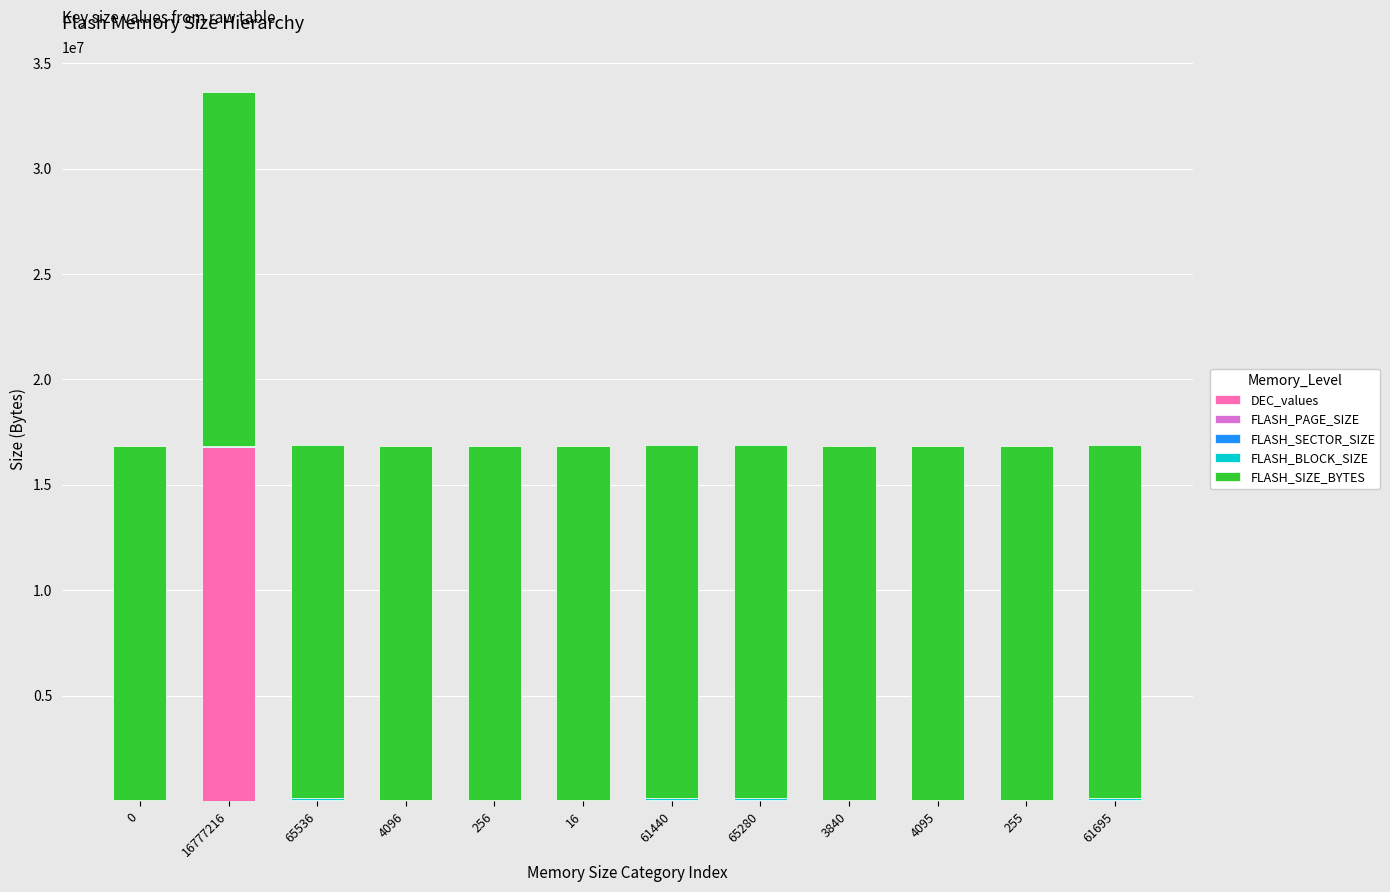

Which category has the highest value in the DEC_values series?

16777216